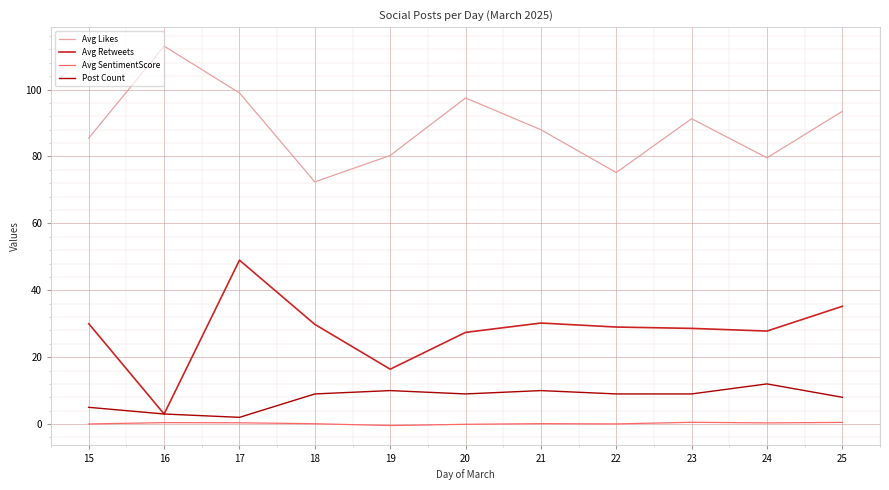

True or false: Avg Likes and Post Count cross at least once.

False